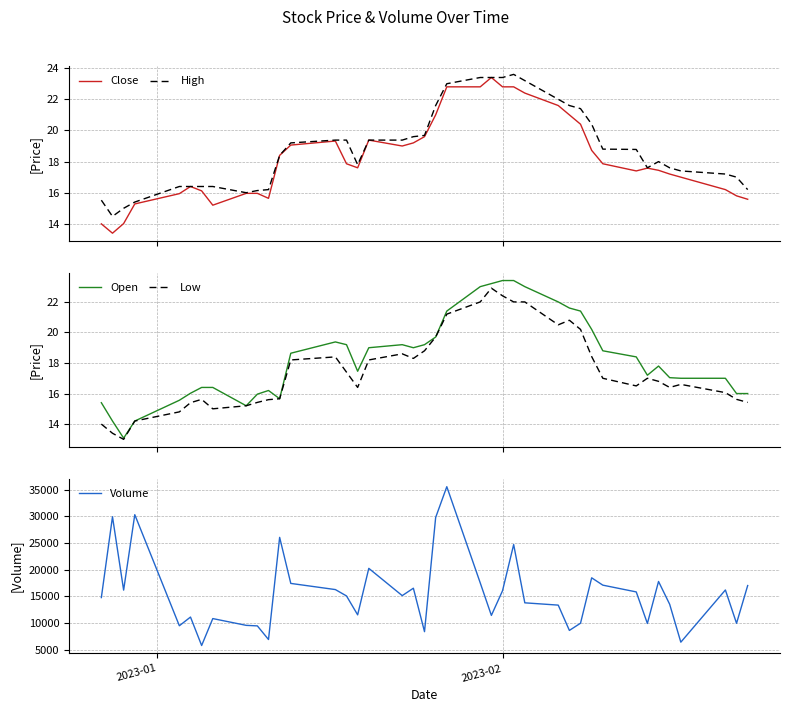

What is the difference between the maximum and minimum values in the High series?

9.1